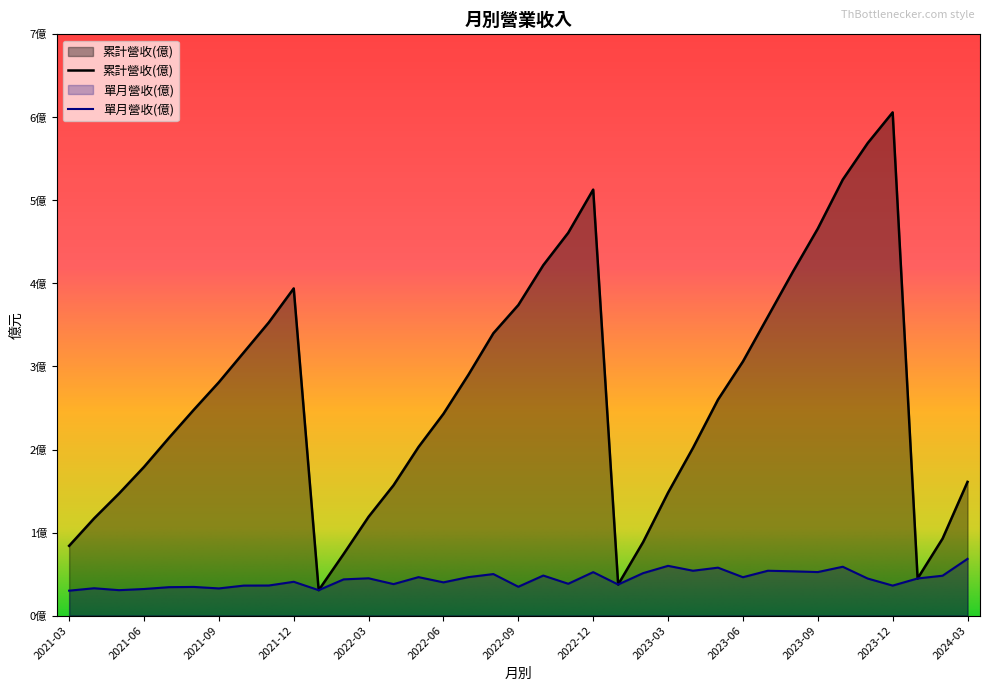

What is the difference between the highest and lowest values at 2023-08?

3.6